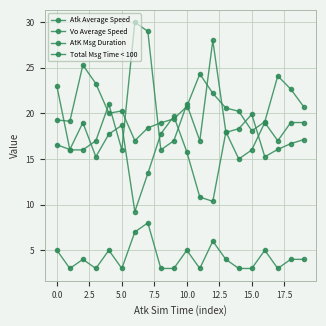

How many distinct data groups are displayed?

4